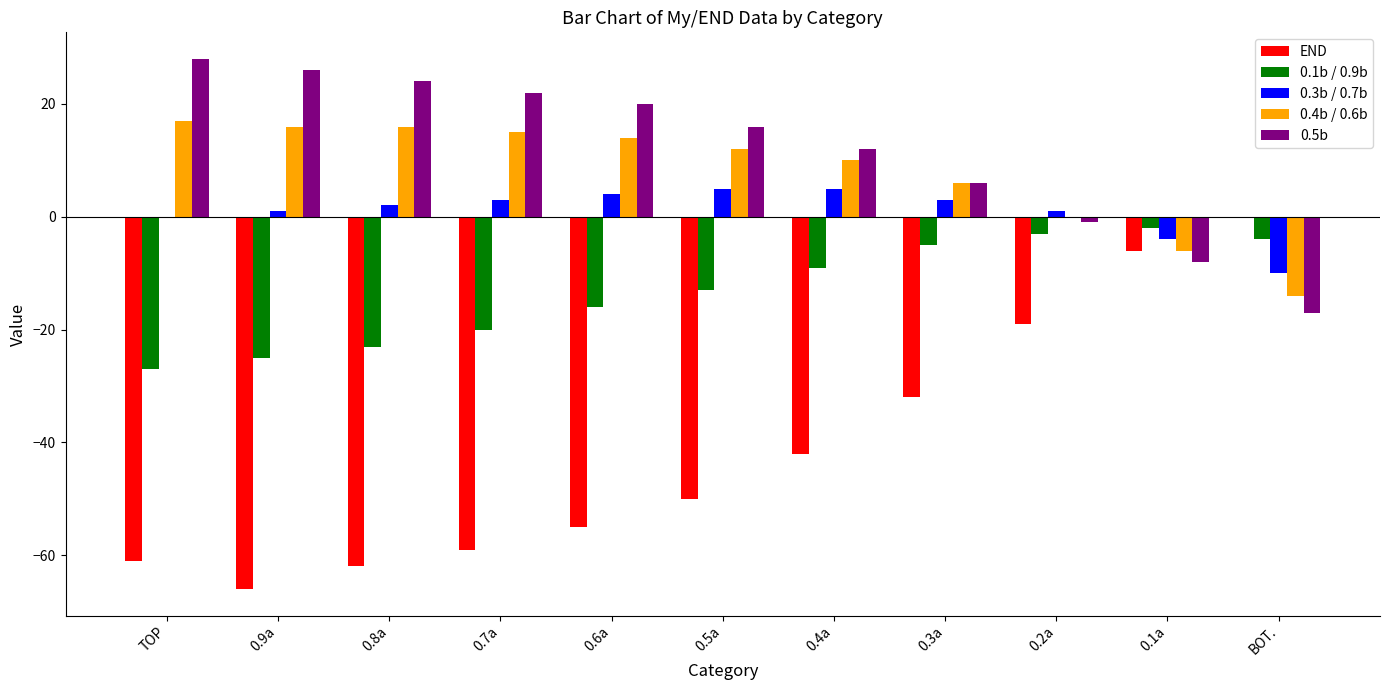

Is the value of 0.1b / 0.9b at 0.3a greater than the value of 0.3b / 0.7b at 0.6a?

No